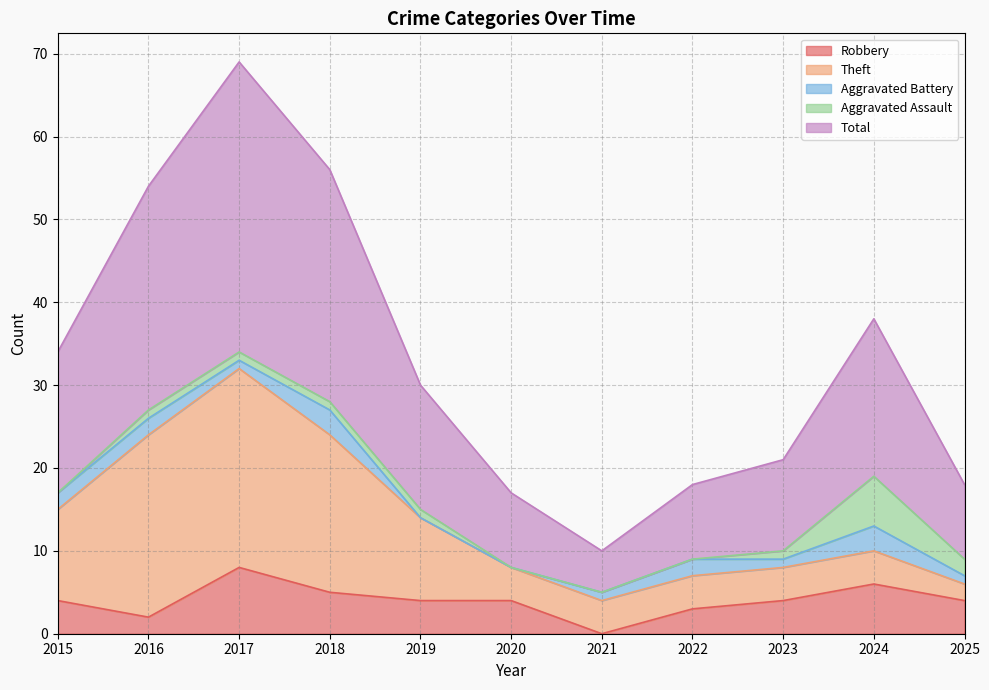

Where is the first local minimum for Aggravated Battery?

2017